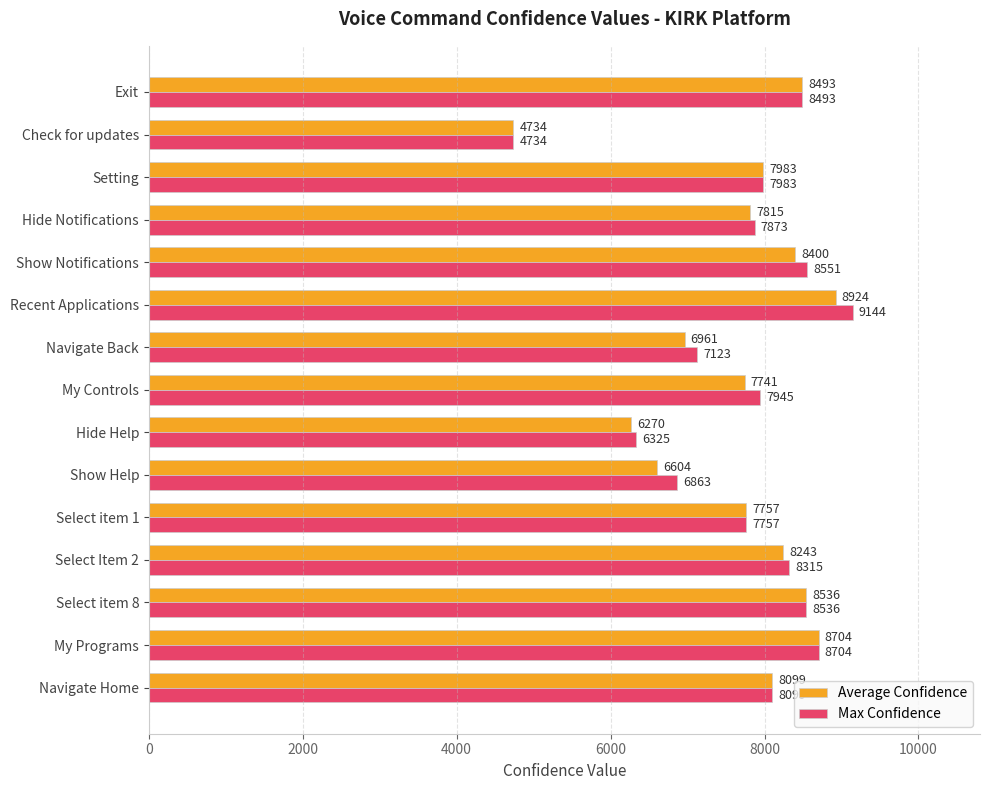

Is it true that Average Confidence equals 6270 at Hide Help?

True